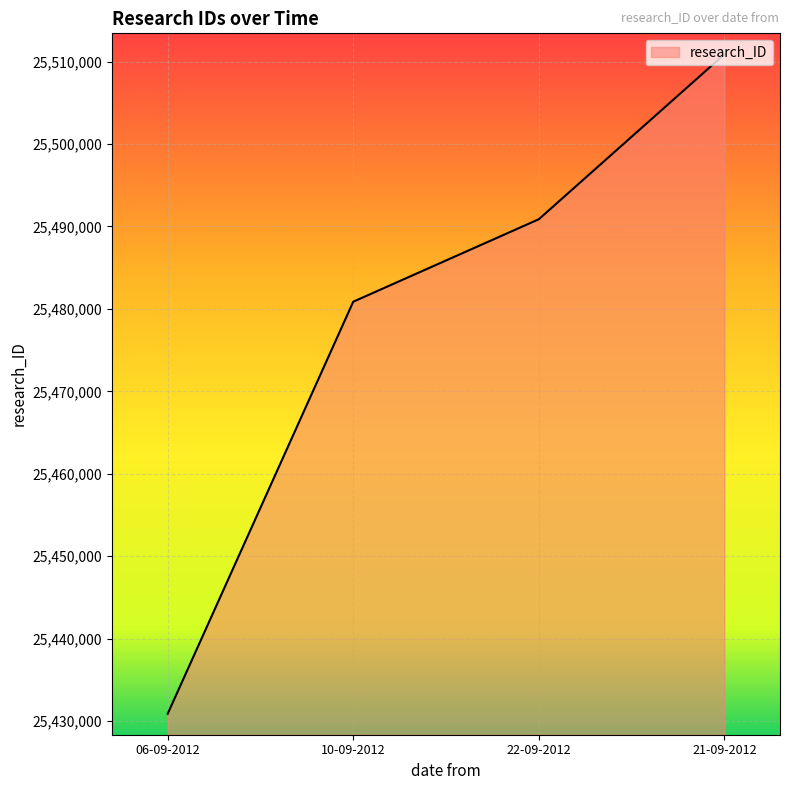

Reading left to right, extract all data points from this chart.

25430883	25480871	25490872	25510875